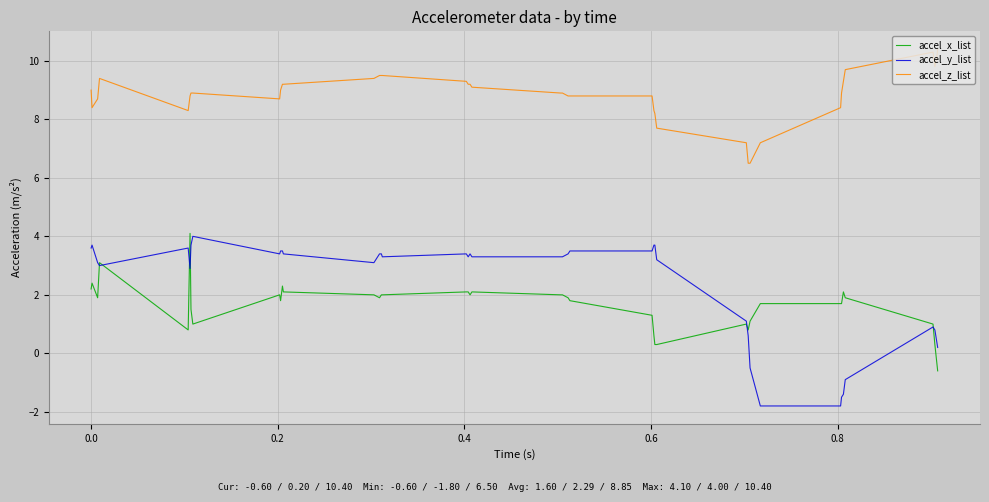

What is the minimum value shown in the chart?

-1.8